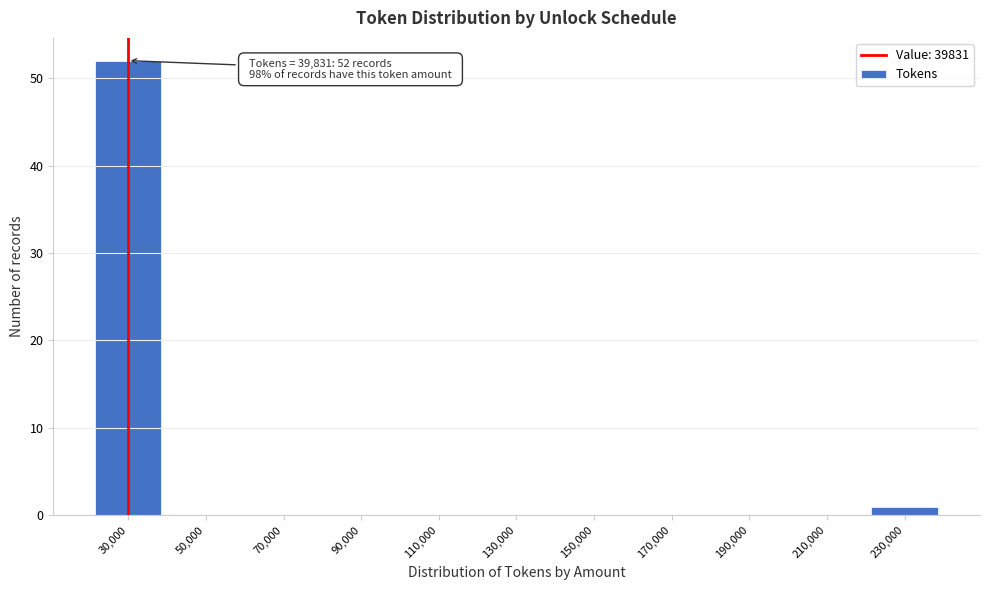

Reading left to right, what are all the values shown in this chart?

30,000=52	50,000=0	70,000=0	90,000=0	110,000=0	130,000=0	150,000=0	170,000=0	190,000=0	210,000=0	230,000=1